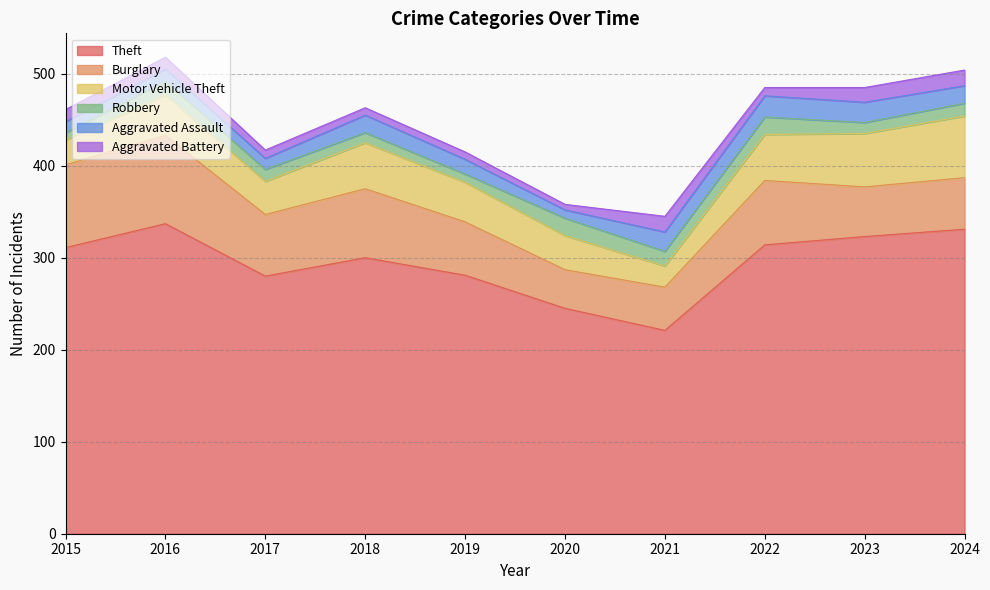

What is the value of the Robbery point at the 3rd from the left?

13